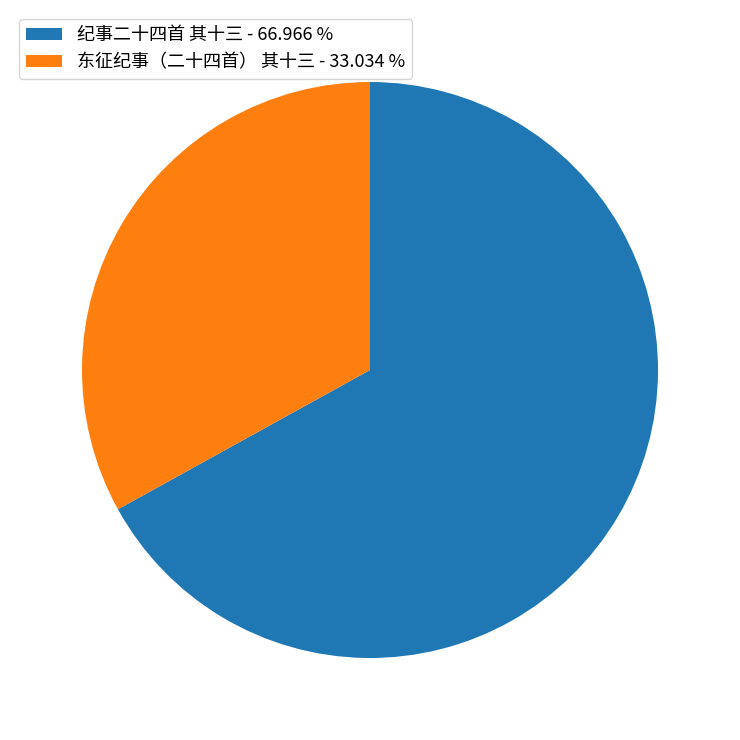

Is it true that 东征纪事（二十四首） 其十三 is 33% of the pie?

True